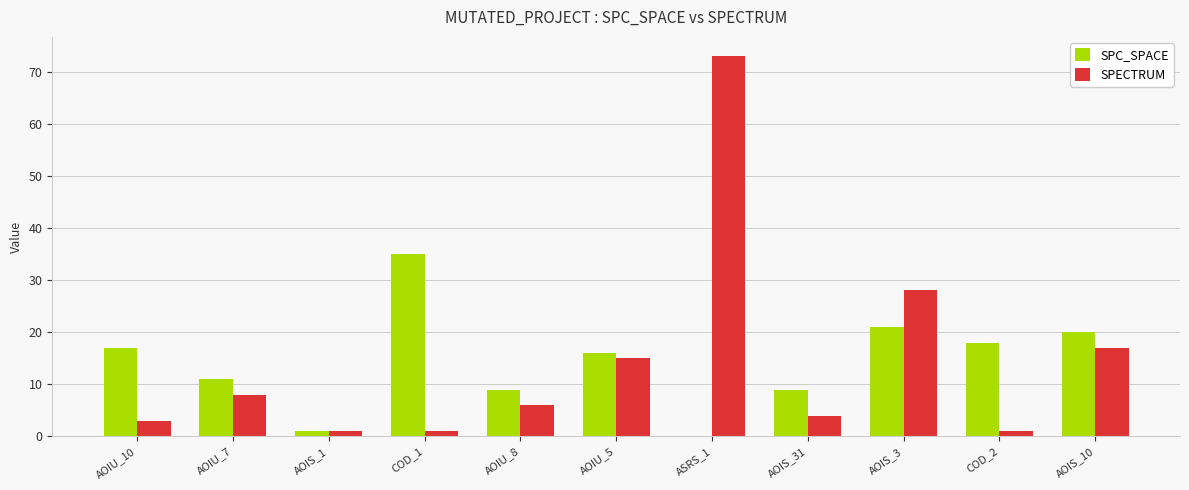

What is the greatest value displayed?

73